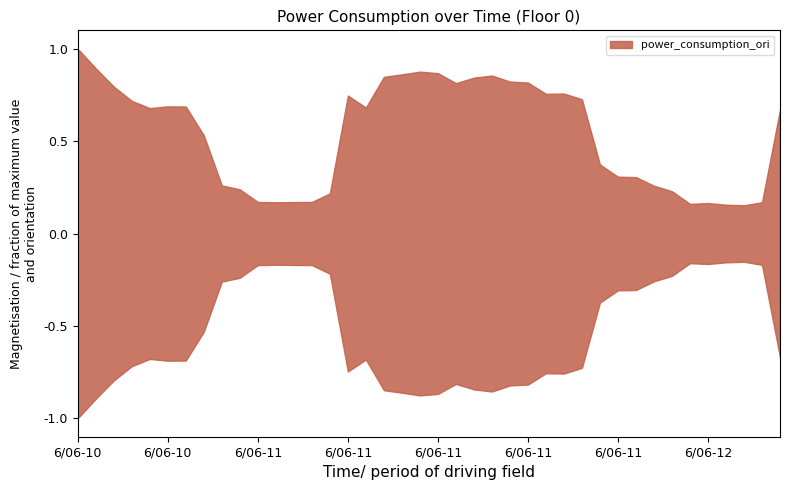

How many lines are shown in the chart?

1